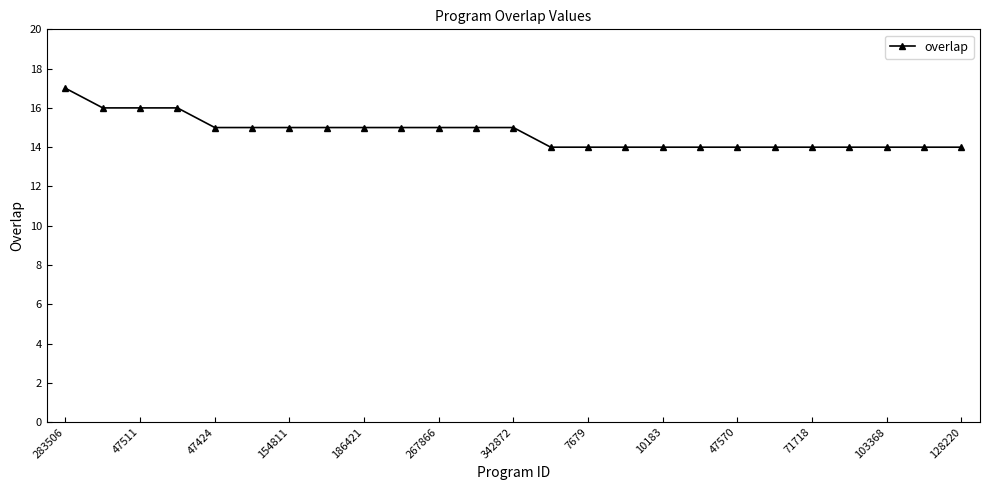

What is the smallest value displayed?

14